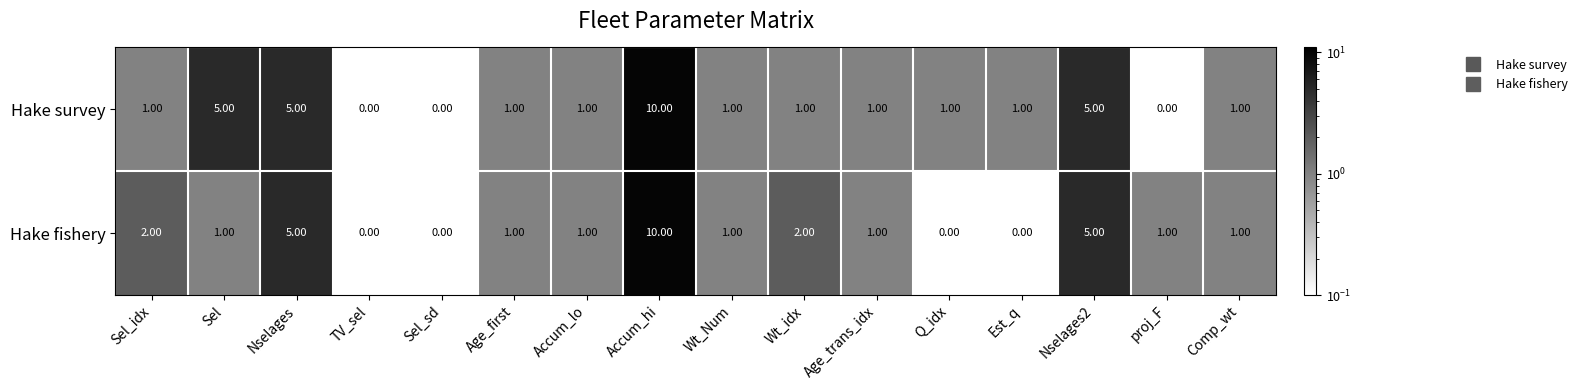

What is the sum of all Hake fishery values?

31